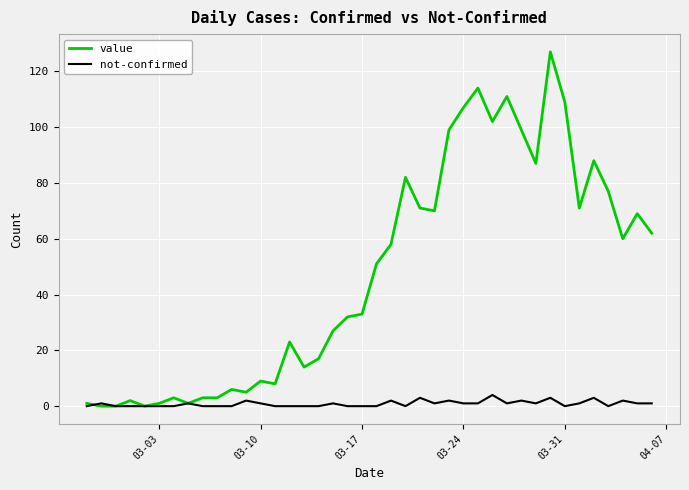

Which series has the largest range (max minus min)?

value